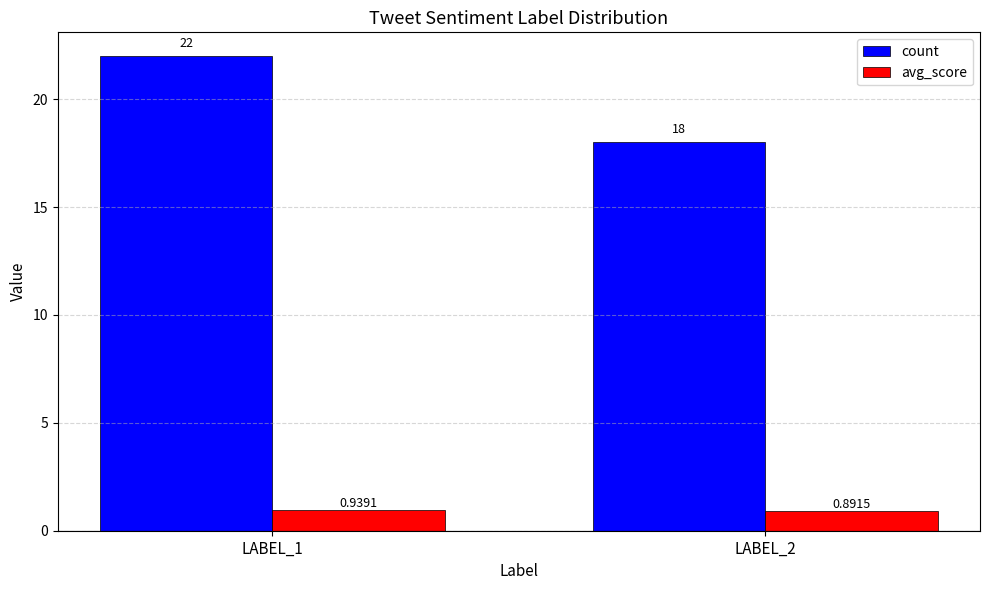

Which series has the widest spread of values?

count